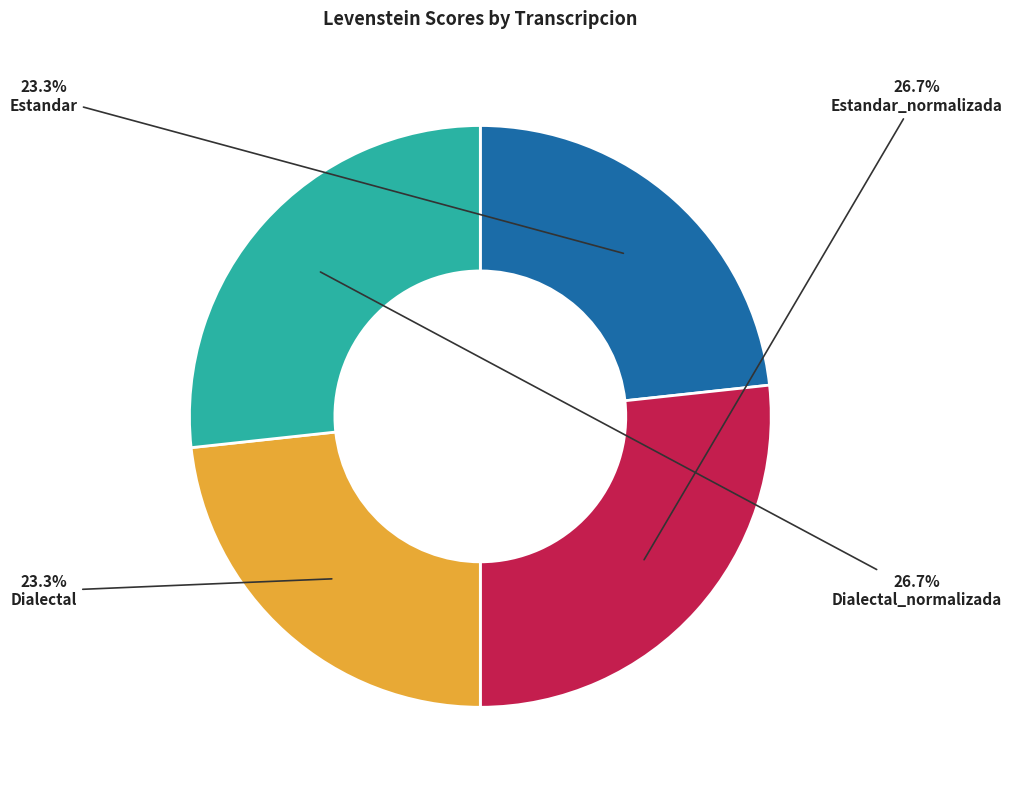

Does Estandar represent more than half of the total?

No